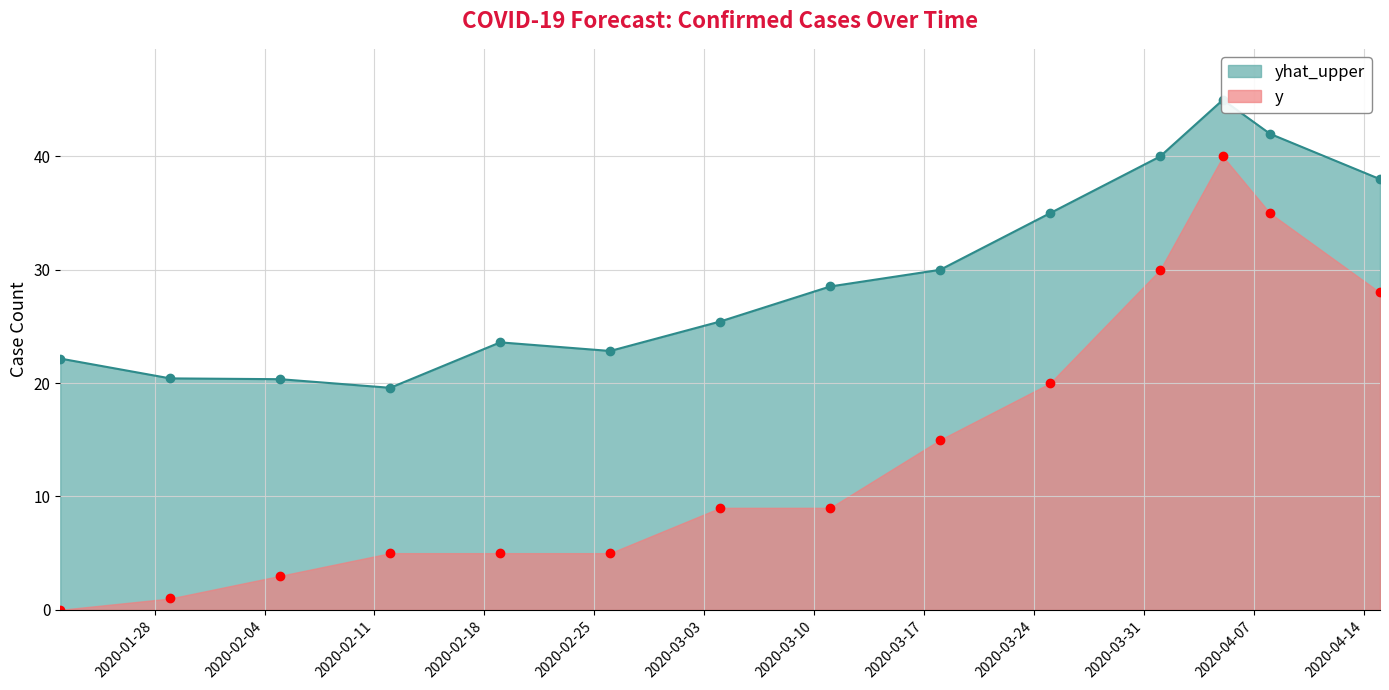

What is the value of the yhat_upper point at the 11th from the left?

40.0